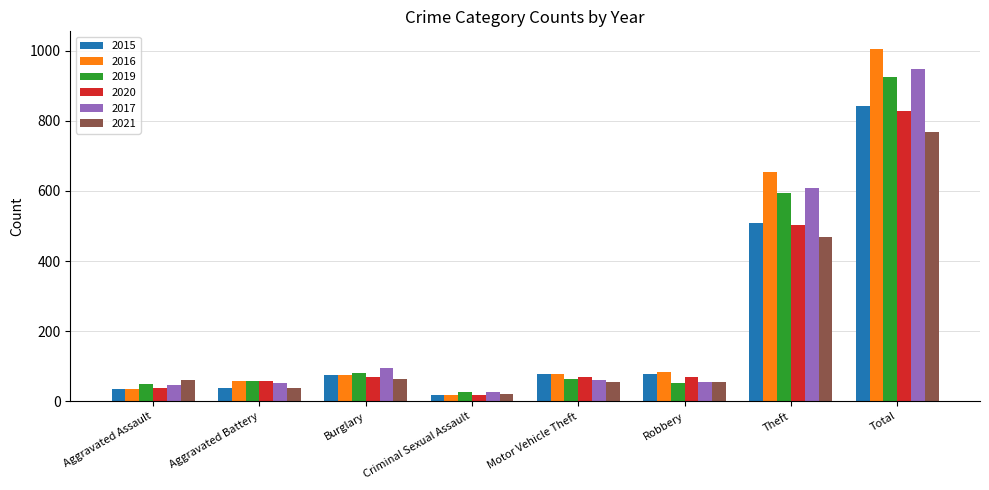

Which category has the highest value in the 2019 series?

Total